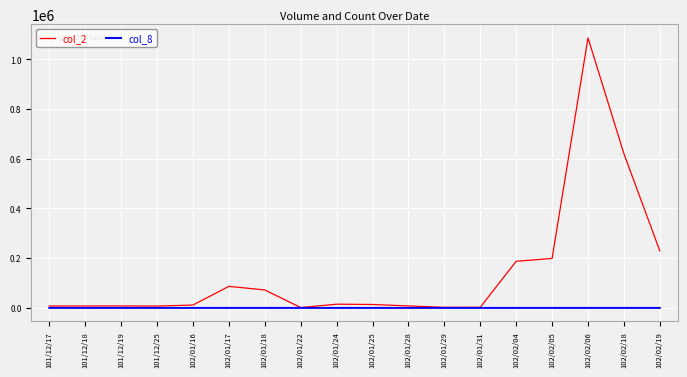

Which series has the largest range (max minus min)?

col_2